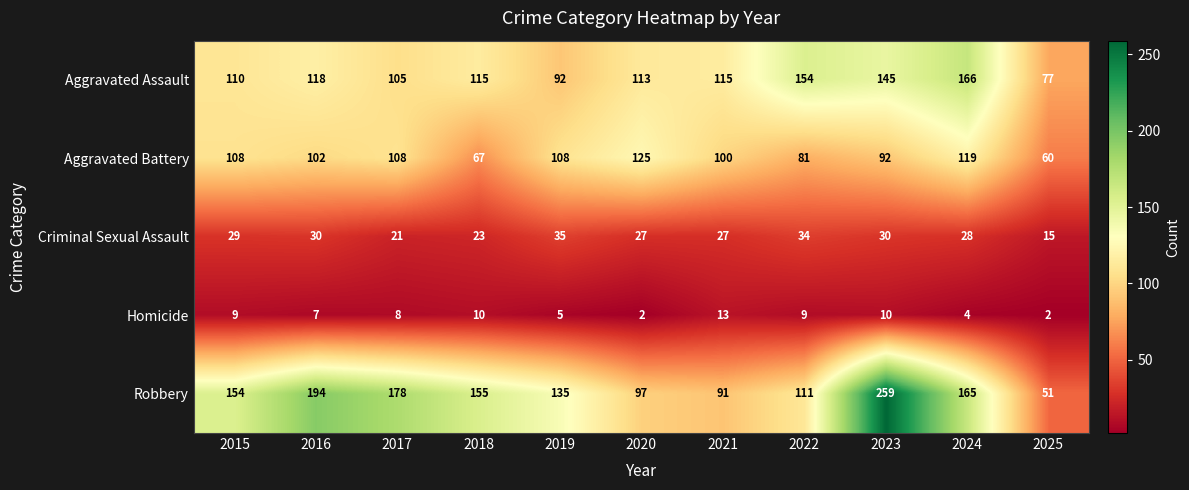

Where does the Aggravated Assault series first go above 115?

2016